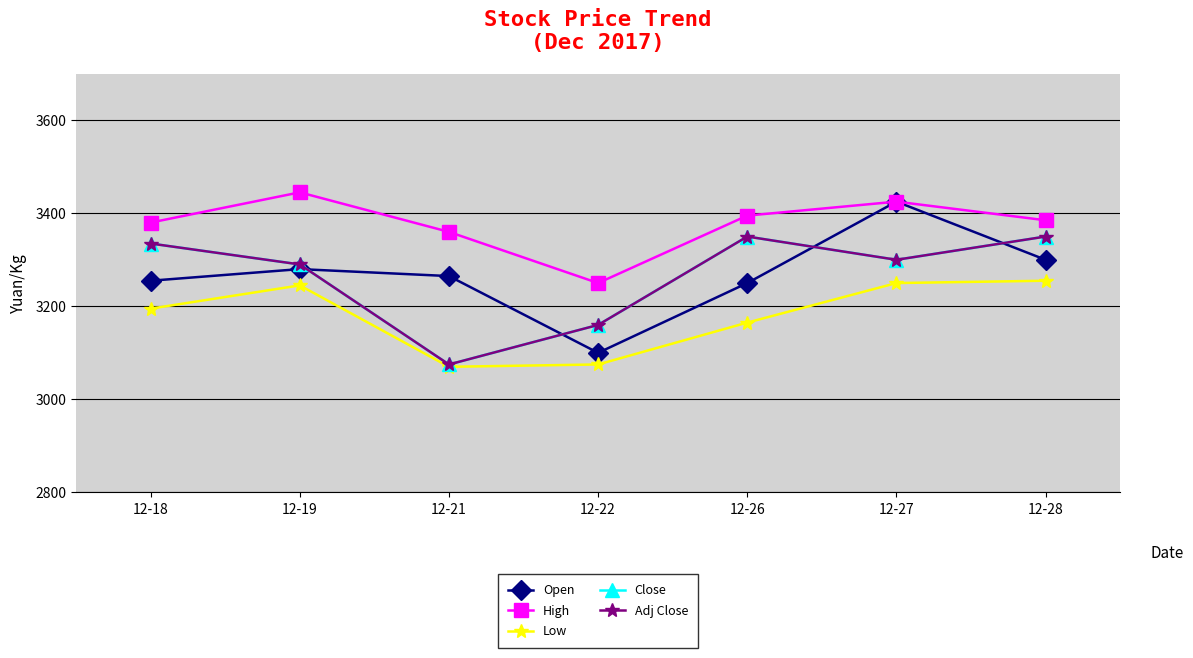

Does the chart have visible grid lines?

Yes